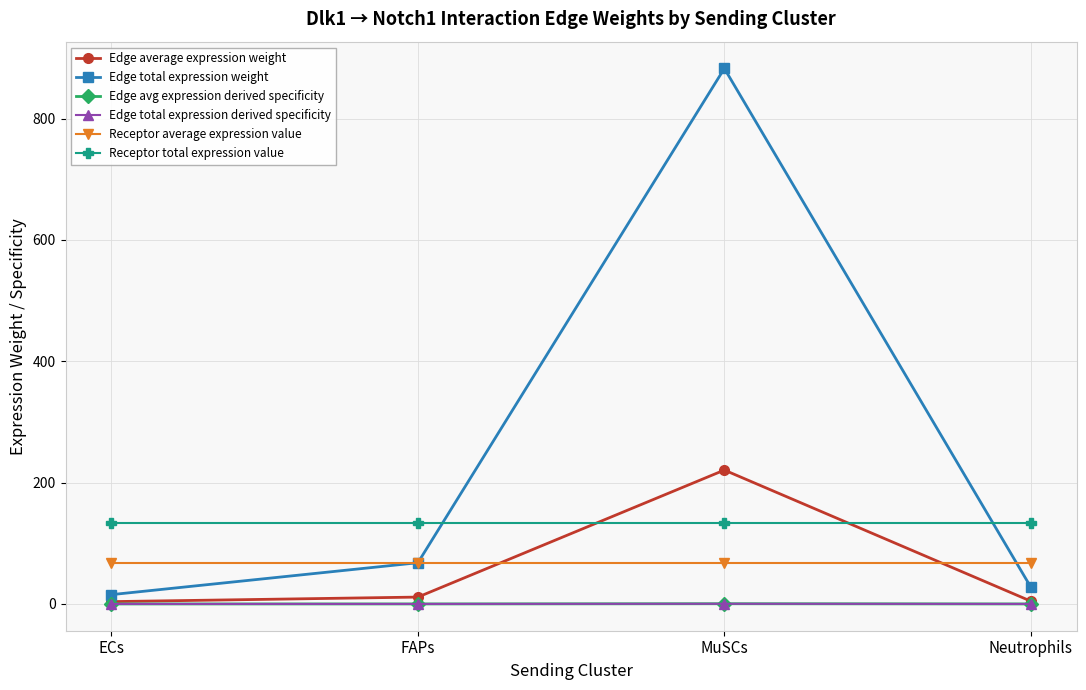

Is this an area chart (filled region under the line)?

No